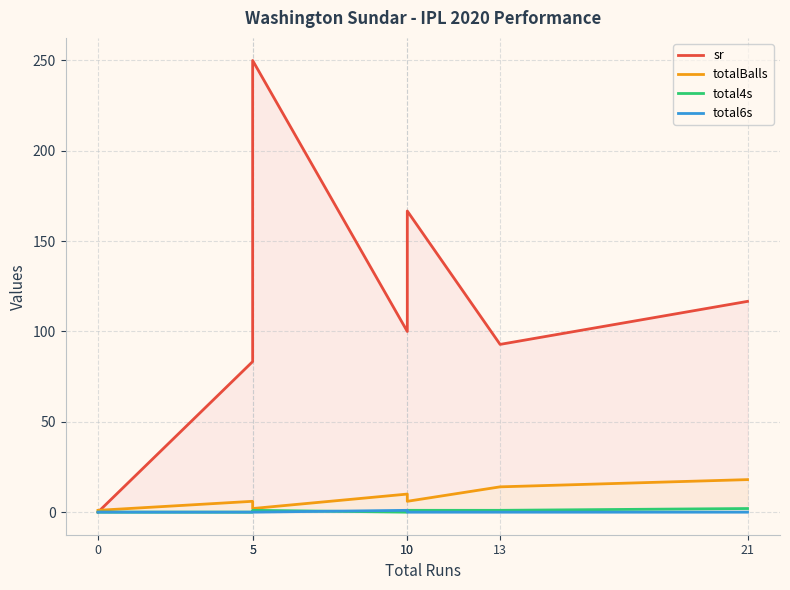

Read the totalBalls value at 5.

6.0